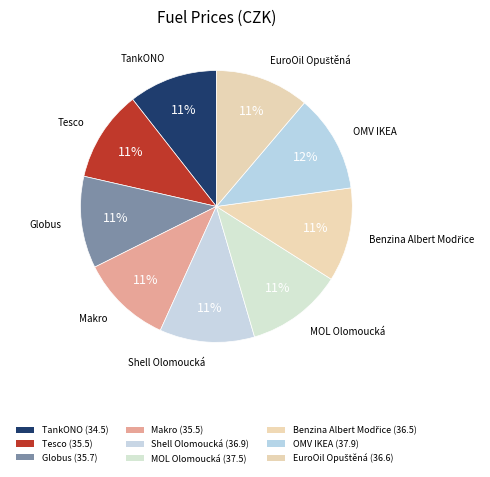

The Shell Olomoucká slice represents 24% of the pie. True or false?

False